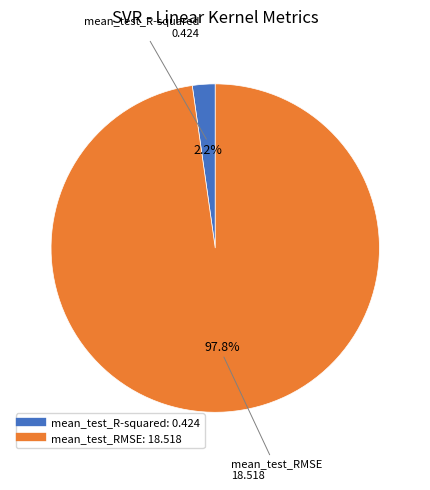

Which category accounts for the majority?

mean_test_RMSE